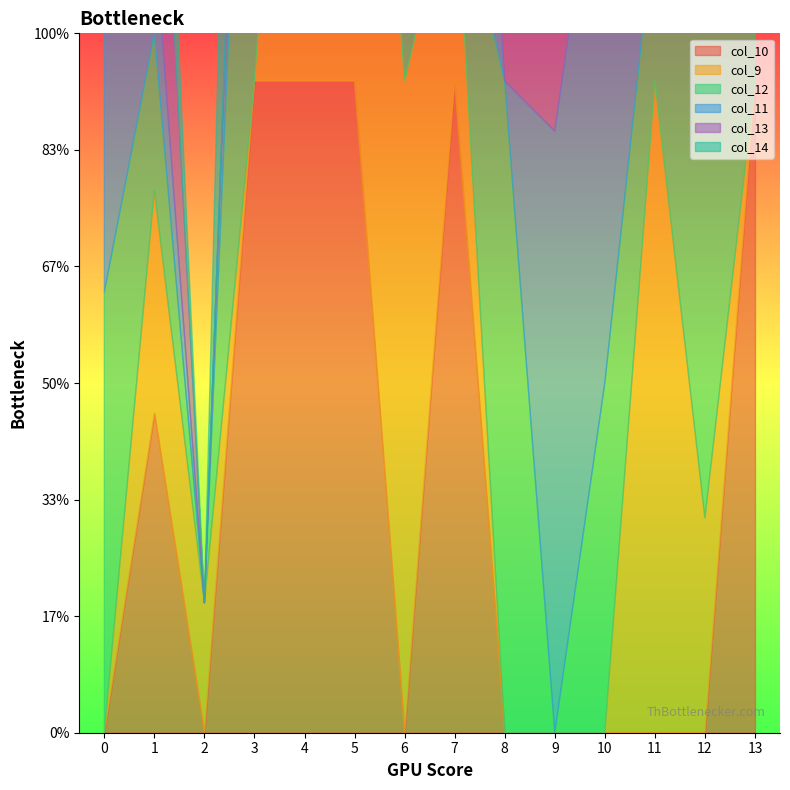

True or false: col_13 has a value of 79.3 at 8.

False